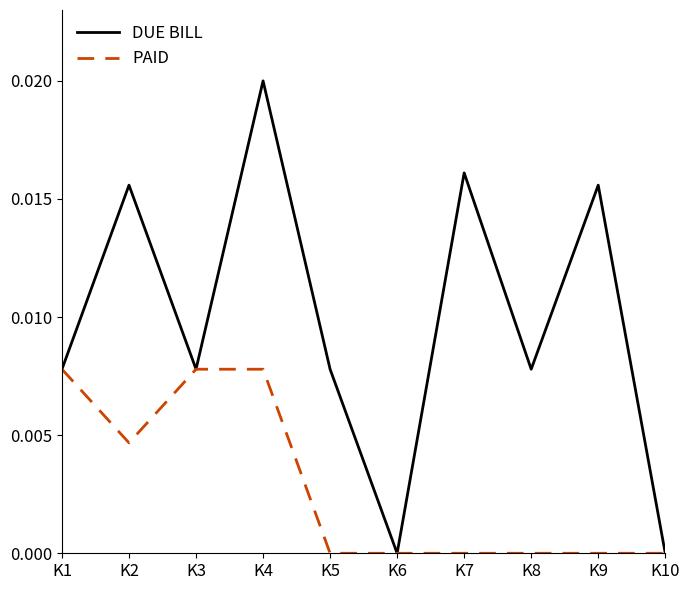

How many lines are shown in the chart?

2